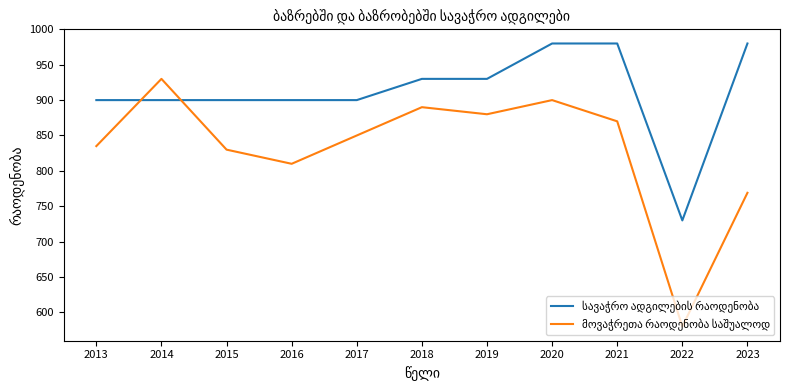

How many categories are shown in the chart?

11